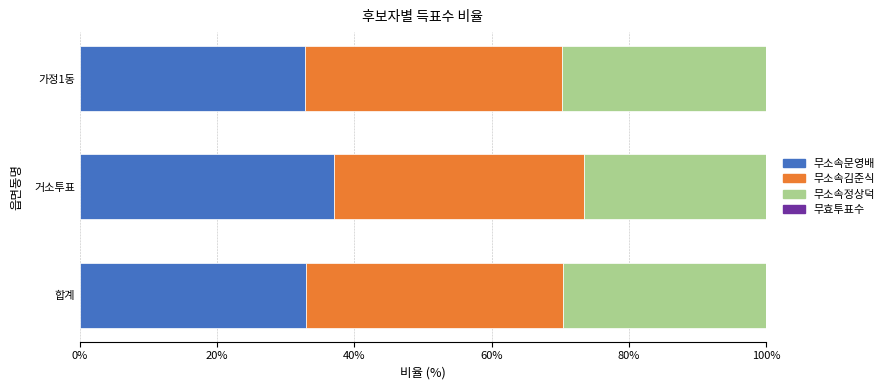

What is the smallest value displayed?

3.5